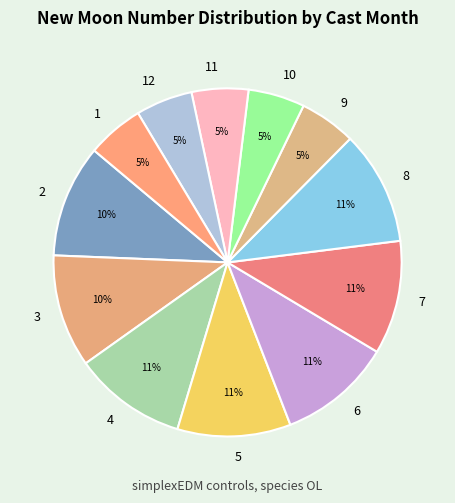

Does 7 represent more than half of the total?

No